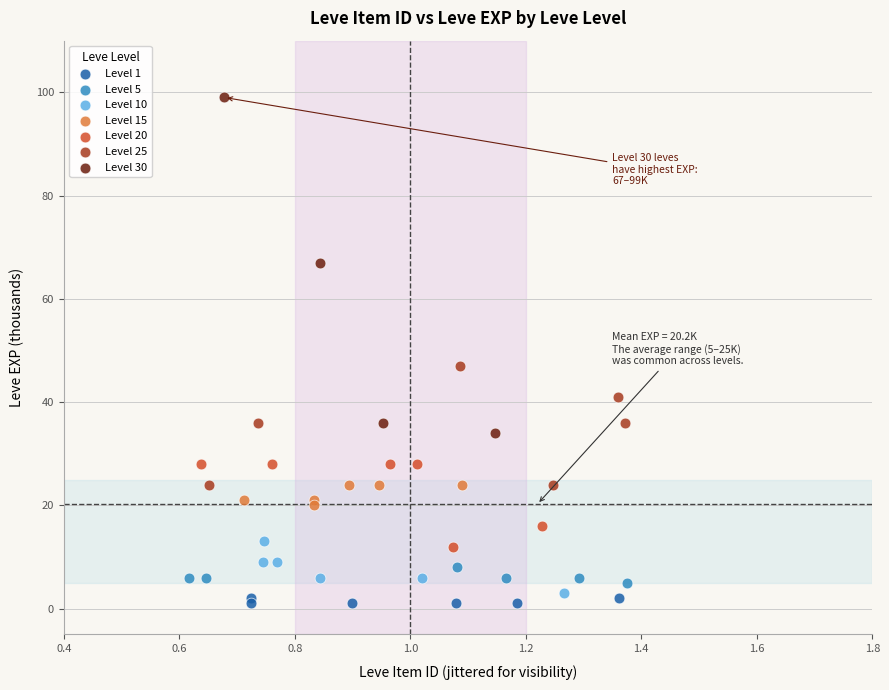

Which series contains the highest Y value?

Level 30